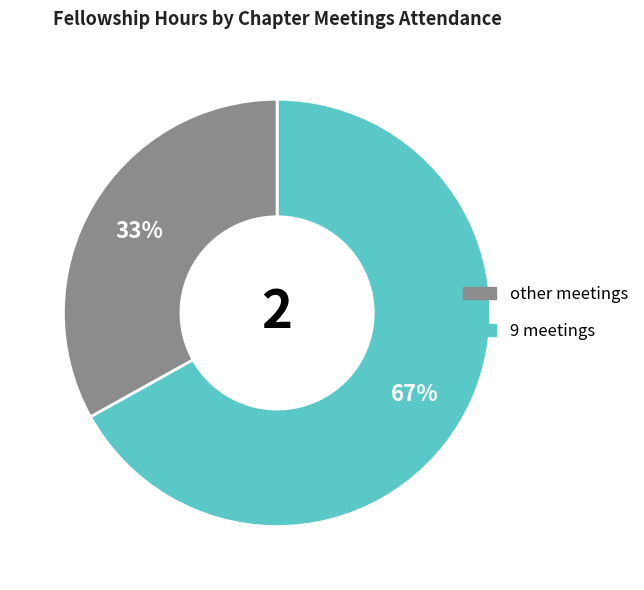

Is there any slice that represents more than half of the pie?

Yes